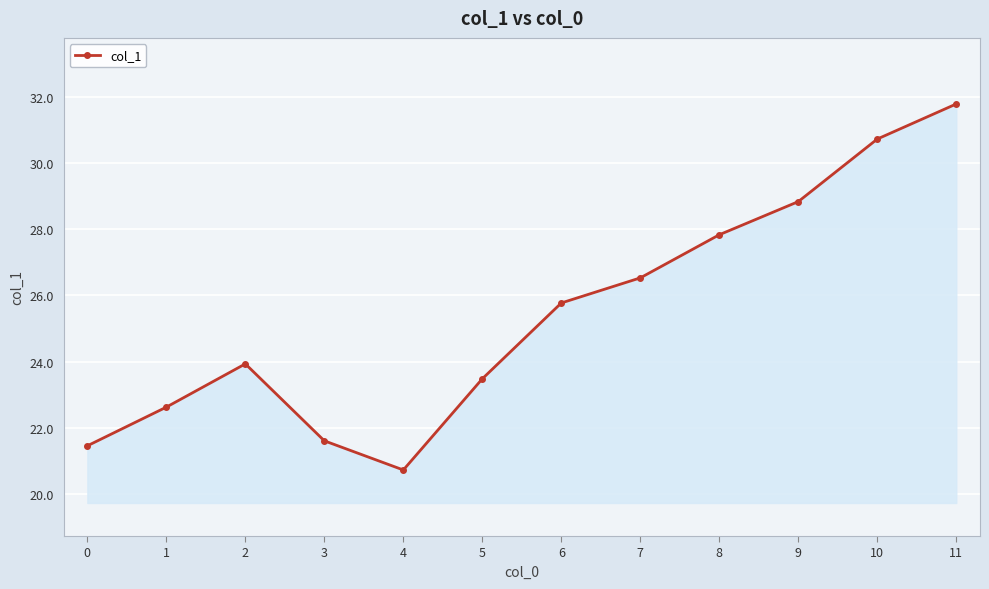

Reading left to right, list all the values displayed in this chart.

21.4	22.6	23.9	21.6	20.7	23.5	25.8	26.5	27.8	28.8	30.7	31.8